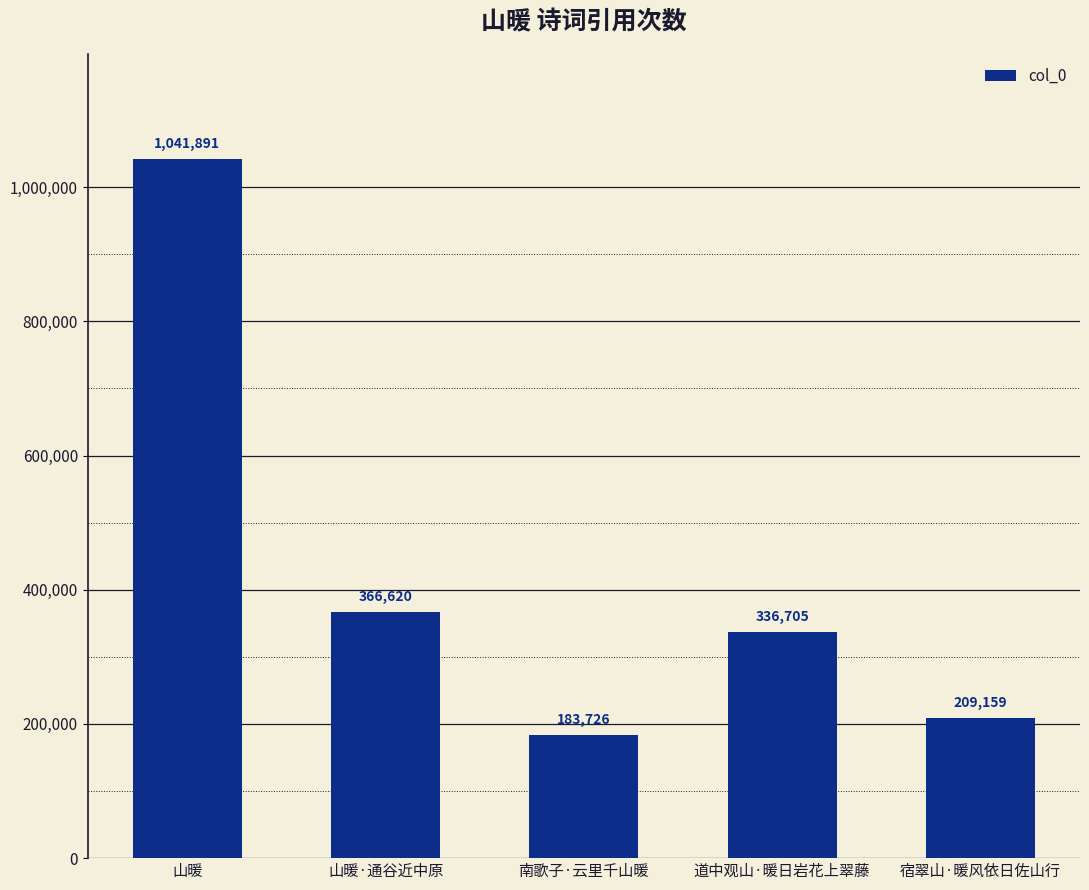

Reading right to left, list all the values displayed in this chart.

宿翠山·暖风依日佐山行=209159	道中观山·暖日岩花上翠藤=336705	南歌子·云里千山暖=183726	山暖·通谷近中原=366620	山暖=1041891